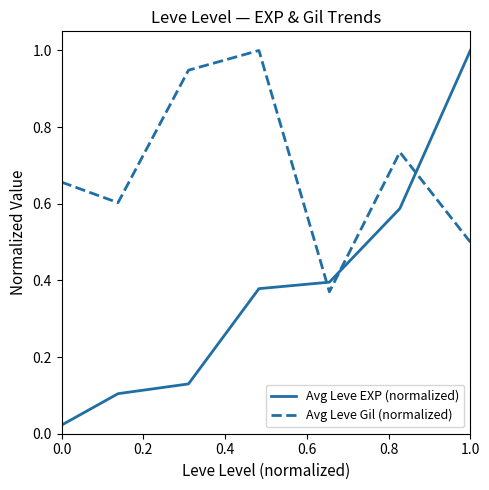

Which series has the widest spread of values?

Avg Leve EXP (normalized)